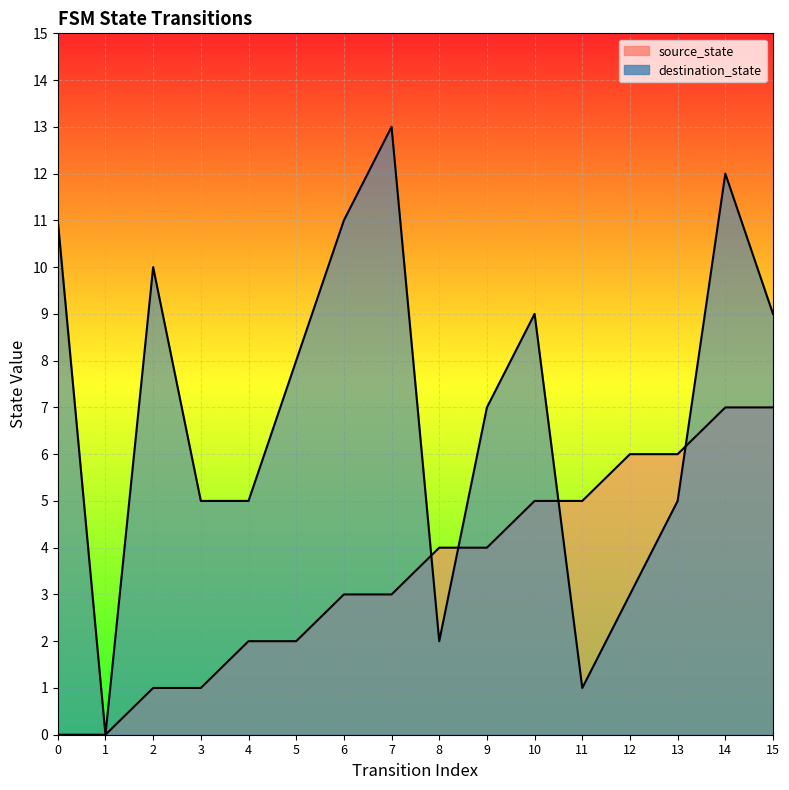

What is the difference between the highest and lowest values at 0?

11